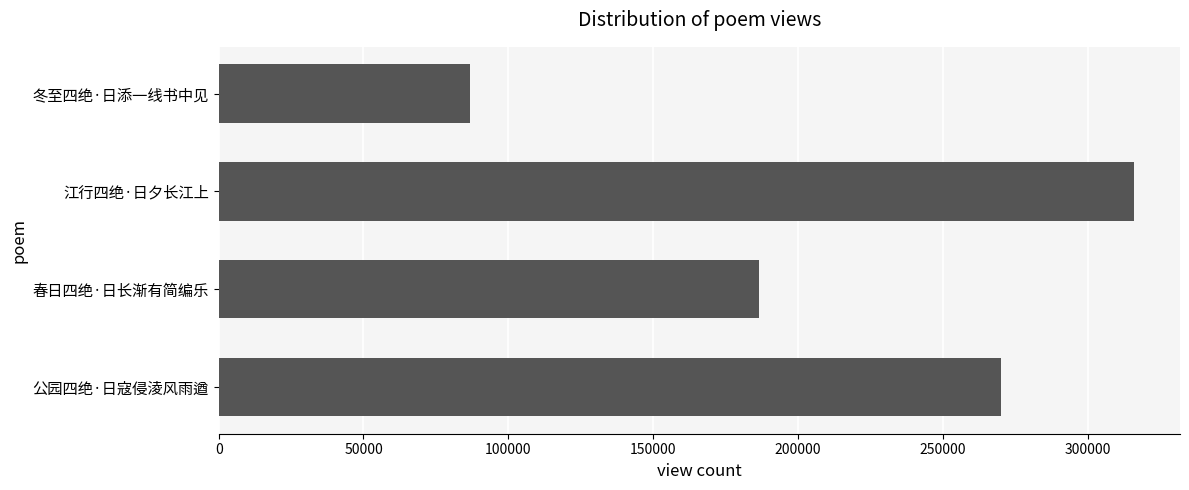

What is the maximum value shown in the chart?

316072